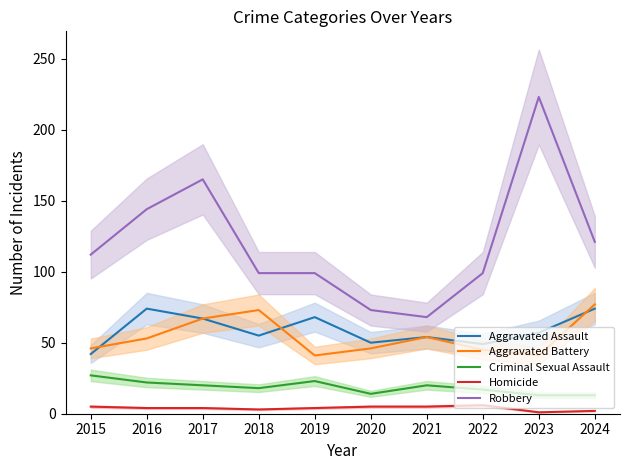

What is the maximum value for Criminal Sexual Assault?

27